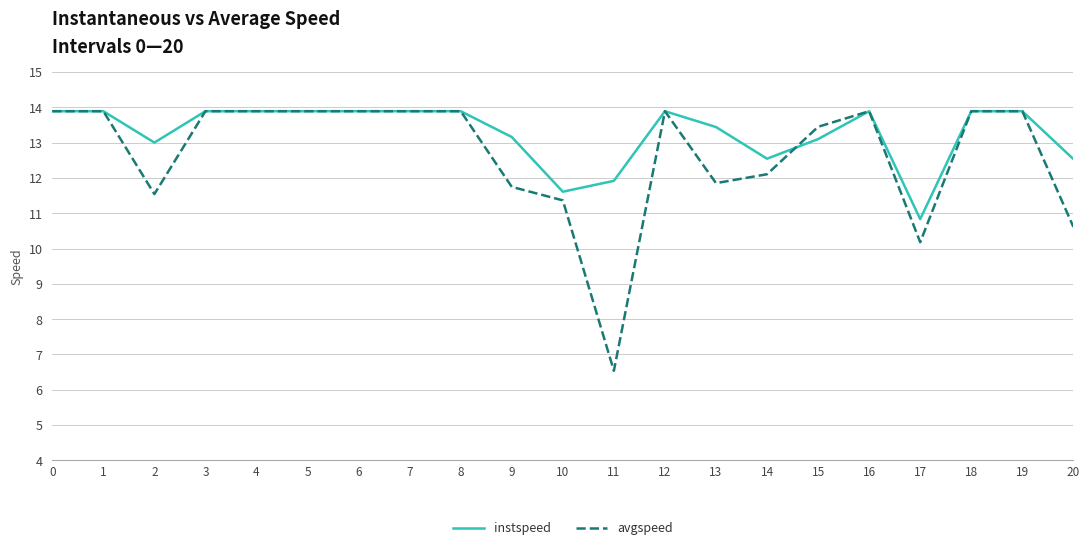

At which label does instspeed reach its minimum?

17